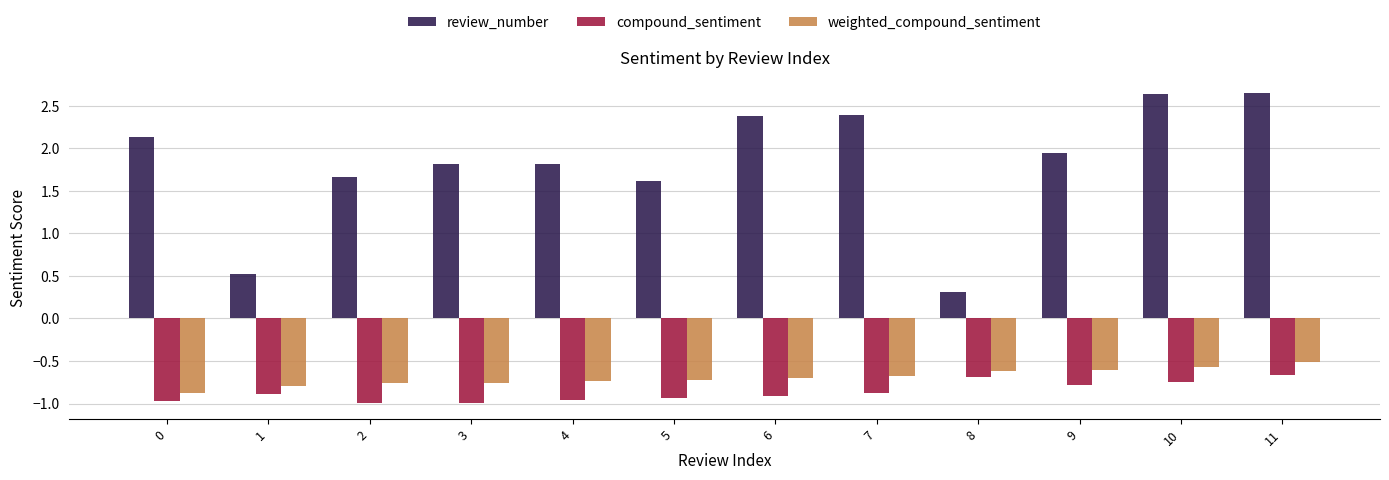

What value does the review_number series have at 0?

2.1